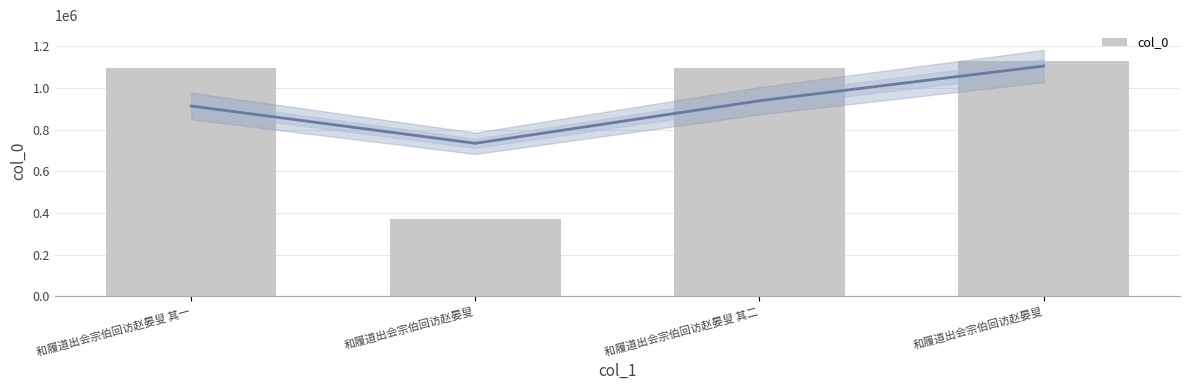

What is the ratio of the value at 和履道出会宗伯回访赵晏叟 to the value at 和履道出会宗伯回访赵晏叟?

3.0